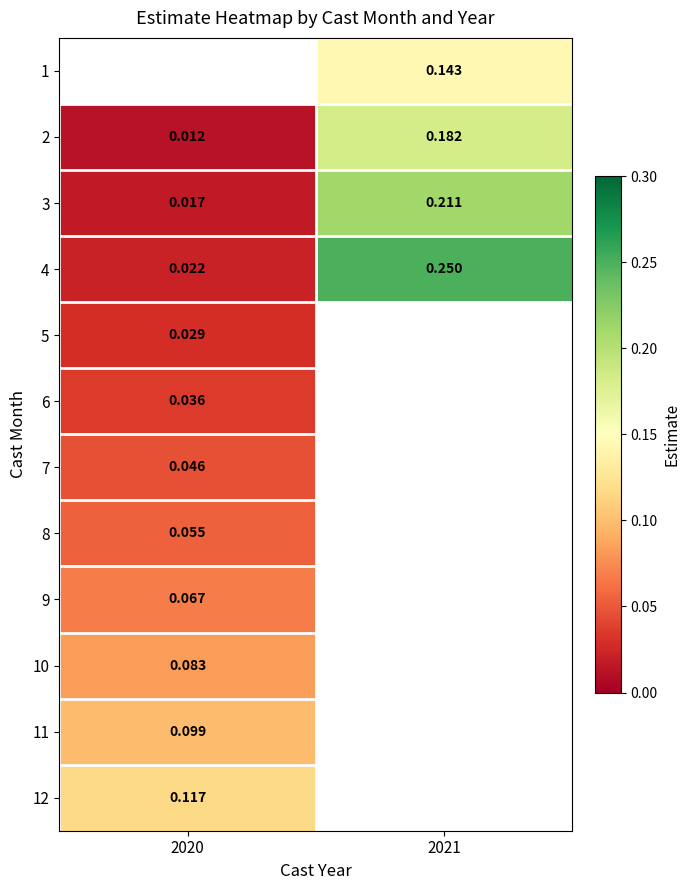

Is the value of 4 at 2021 greater than the value of 10 at 2020?

Yes